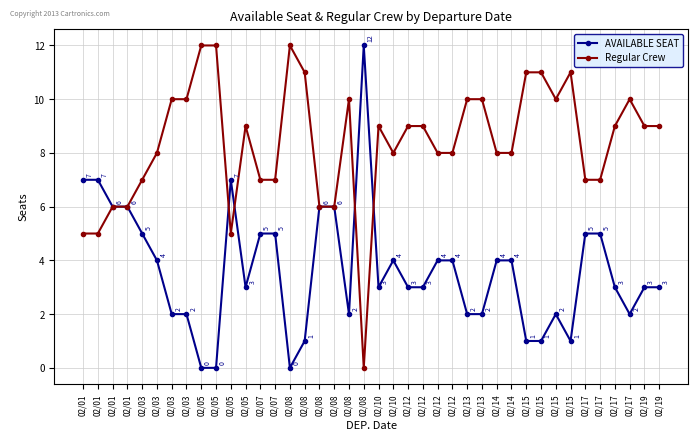

At which category is the sum across all series the highest?

02/01